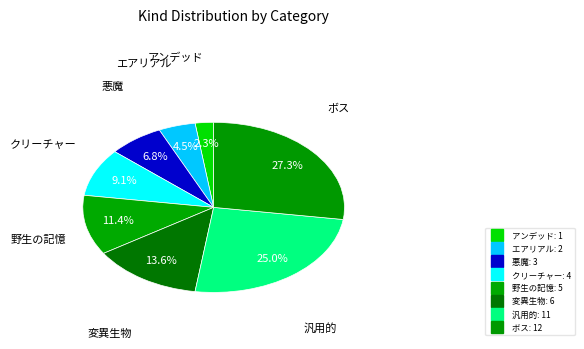

To the nearest percent, what is the difference between the 変異生物 and エアリアル slice percentages?

9%